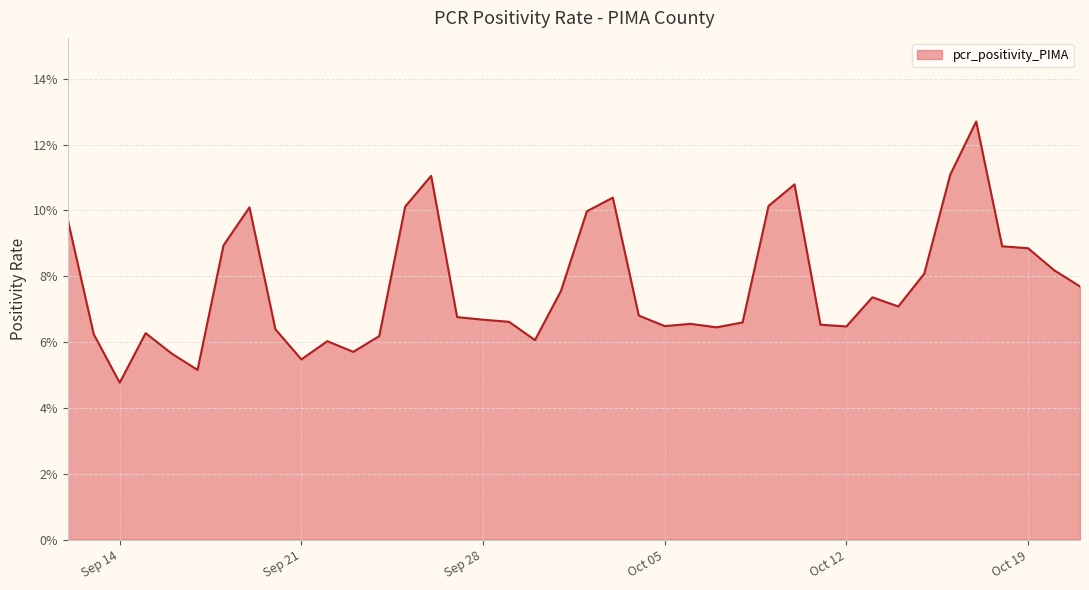

Reading right to left, list all the values displayed in this chart.

2021-09-12=0.1	2021-09-13=0.1	2021-09-14=0.0	2021-09-15=0.1	2021-09-16=0.1	2021-09-17=0.1	2021-09-18=0.1	2021-09-19=0.1	2021-09-20=0.1	2021-09-21=0.1	2021-09-22=0.1	2021-09-23=0.1	2021-09-24=0.1	2021-09-25=0.1	2021-09-26=0.1	2021-09-27=0.1	2021-09-28=0.1	2021-09-29=0.1	2021-09-30=0.1	2021-10-01=0.1	2021-10-02=0.1	2021-10-03=0.1	2021-10-04=0.1	2021-10-05=0.1	2021-10-06=0.1	2021-10-07=0.1	2021-10-08=0.1	2021-10-09=0.1	2021-10-10=0.1	2021-10-11=0.1	2021-10-12=0.1	2021-10-13=0.1	2021-10-14=0.1	2021-10-15=0.1	2021-10-16=0.1	2021-10-17=0.1	2021-10-18=0.1	2021-10-19=0.1	2021-10-20=0.1	2021-10-21=0.1